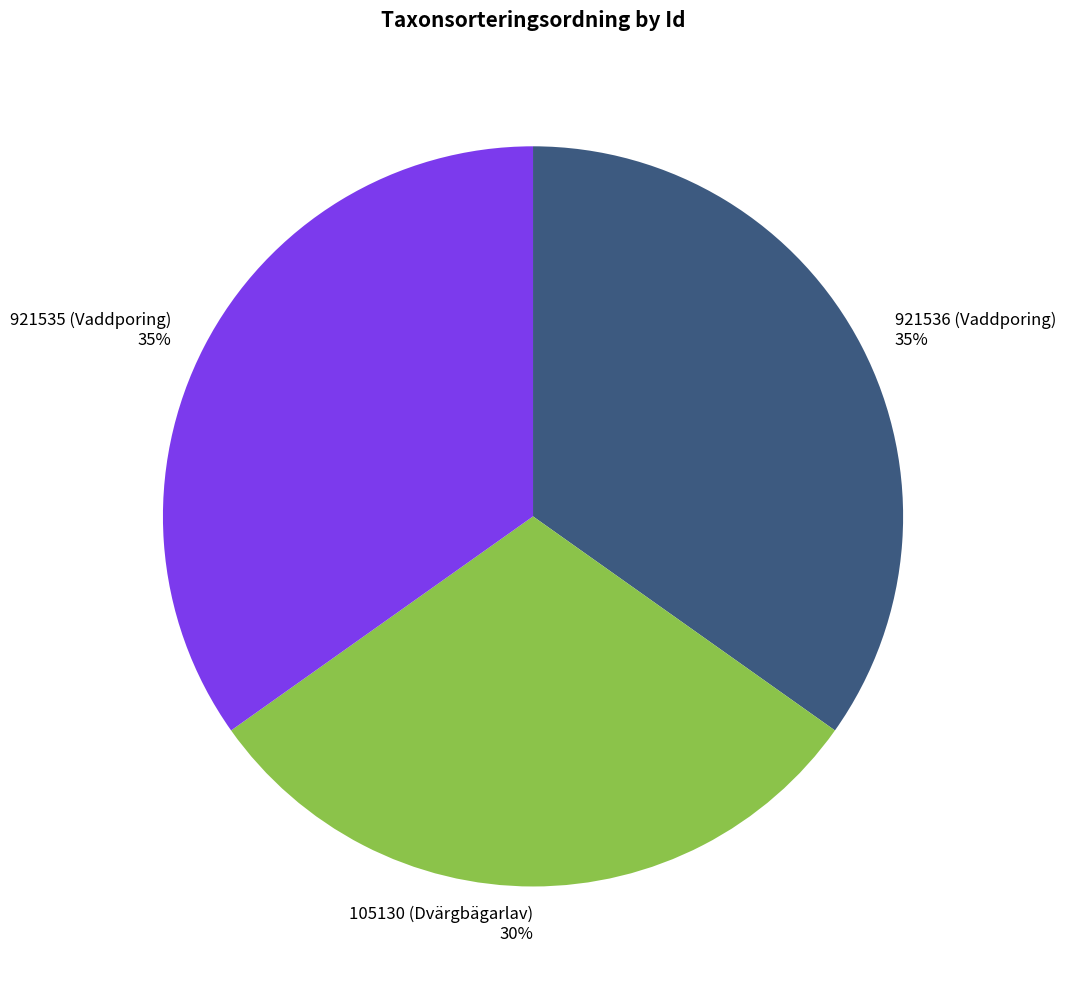

True or false: 921536 (Vaddporing) accounts for 23% of the total.

False